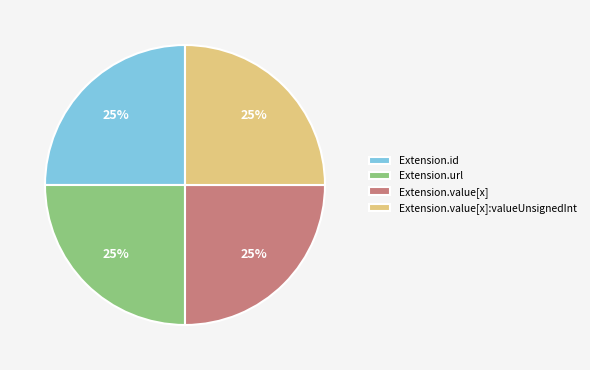

To the nearest percent, what is the combined percentage of Extension.value[x]:valueUnsignedInt and Extension.value[x]?

50%